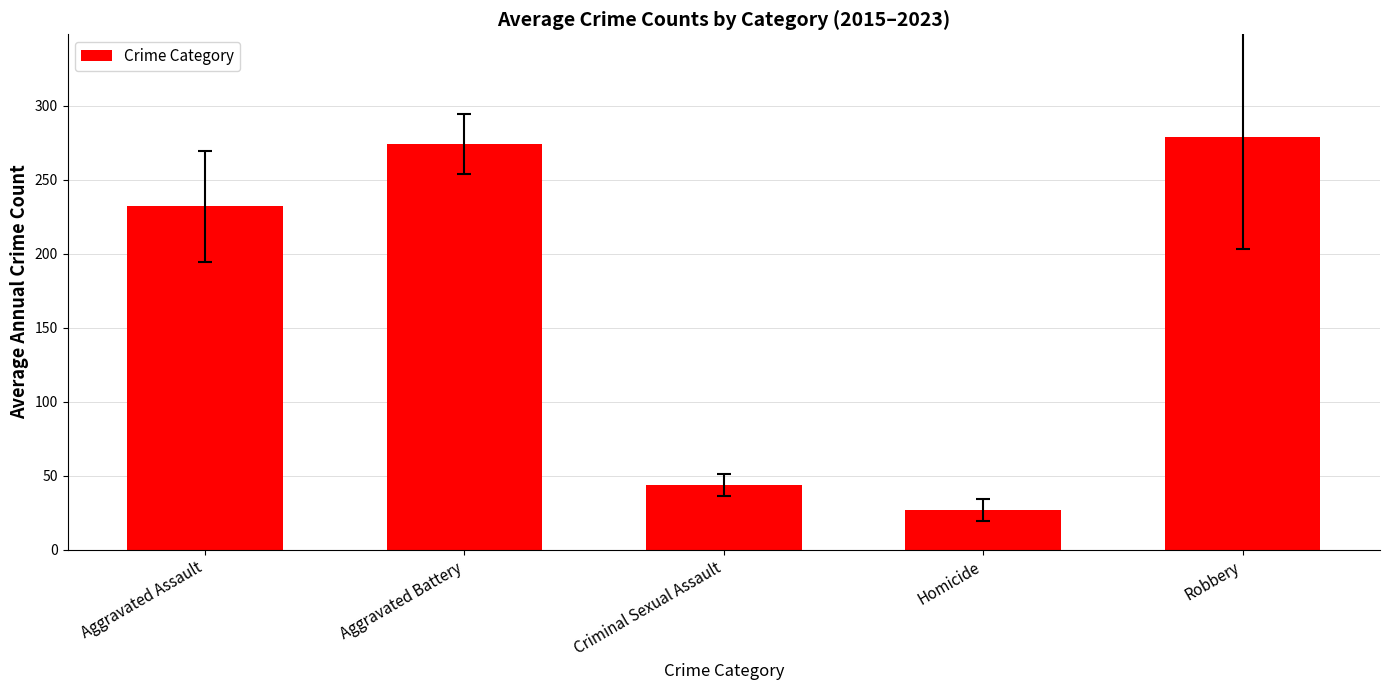

What is the minimum value shown in the chart?

26.8